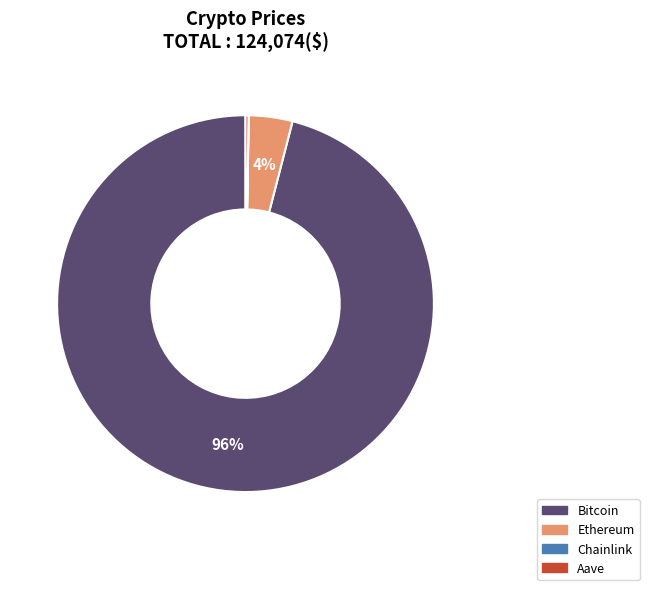

Does Bitcoin account for over 50% of the chart?

Yes